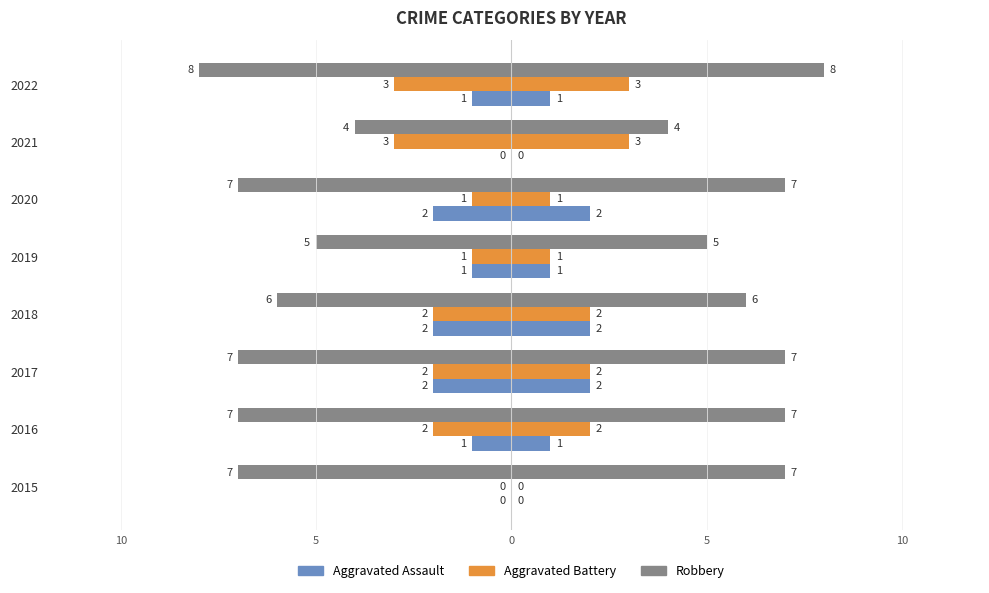

Reading right to left, extract all data points from this chart.

Aggravated Assault: -1	0	-2	-1	-2	-2	-1	0
Aggravated Battery: -3	-3	-1	-1	-2	-2	-2	0
Robbery: -8	-4	-7	-5	-6	-7	-7	-7